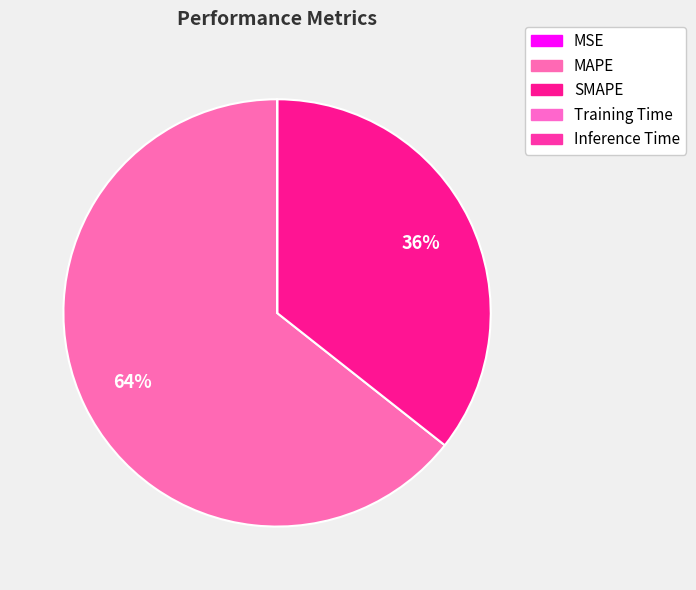

To the nearest percent, what is the difference between the largest and smallest slice percentages?

64%